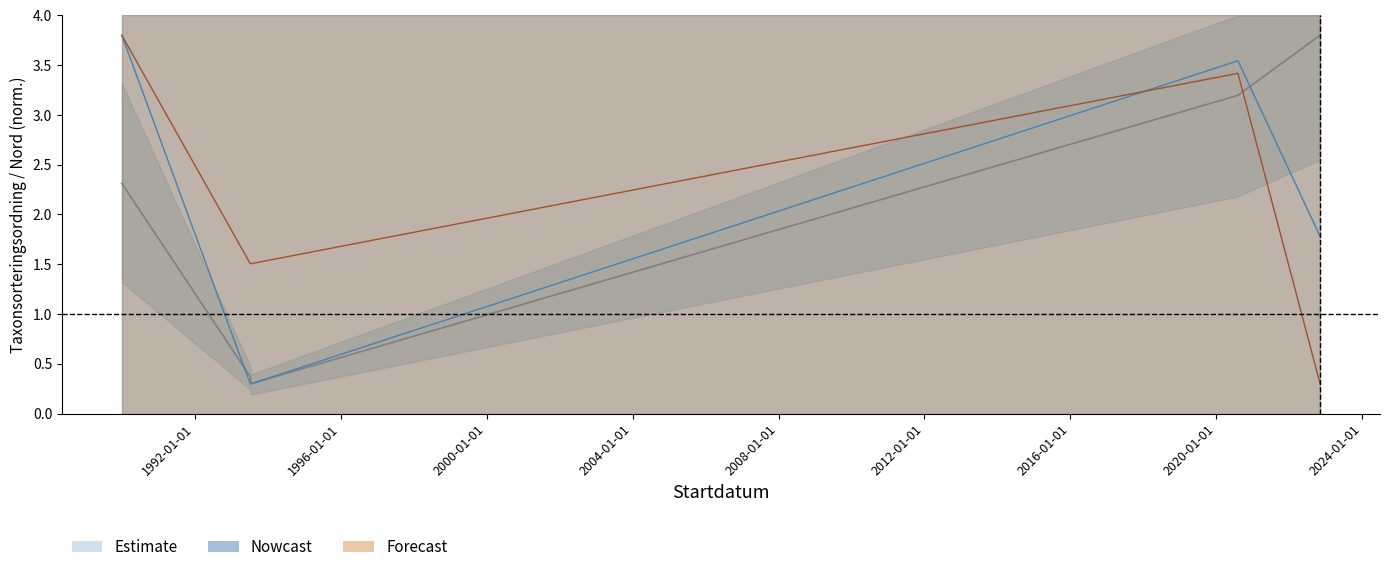

How many interior local valleys (lower than both neighbors) does the data have?

1